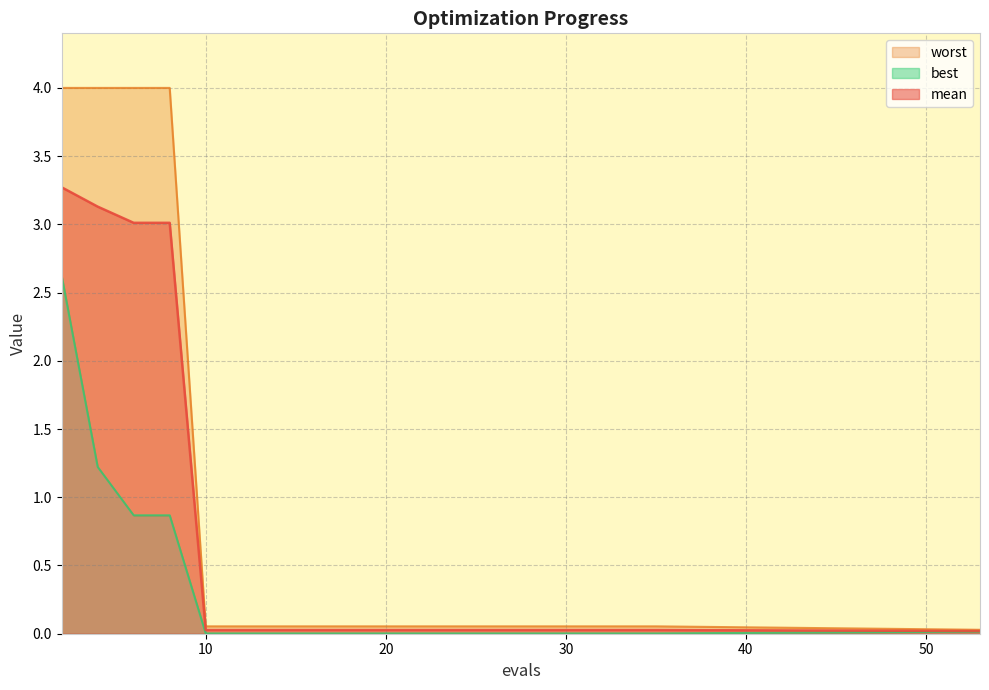

Which series has the largest range (max minus min)?

worst